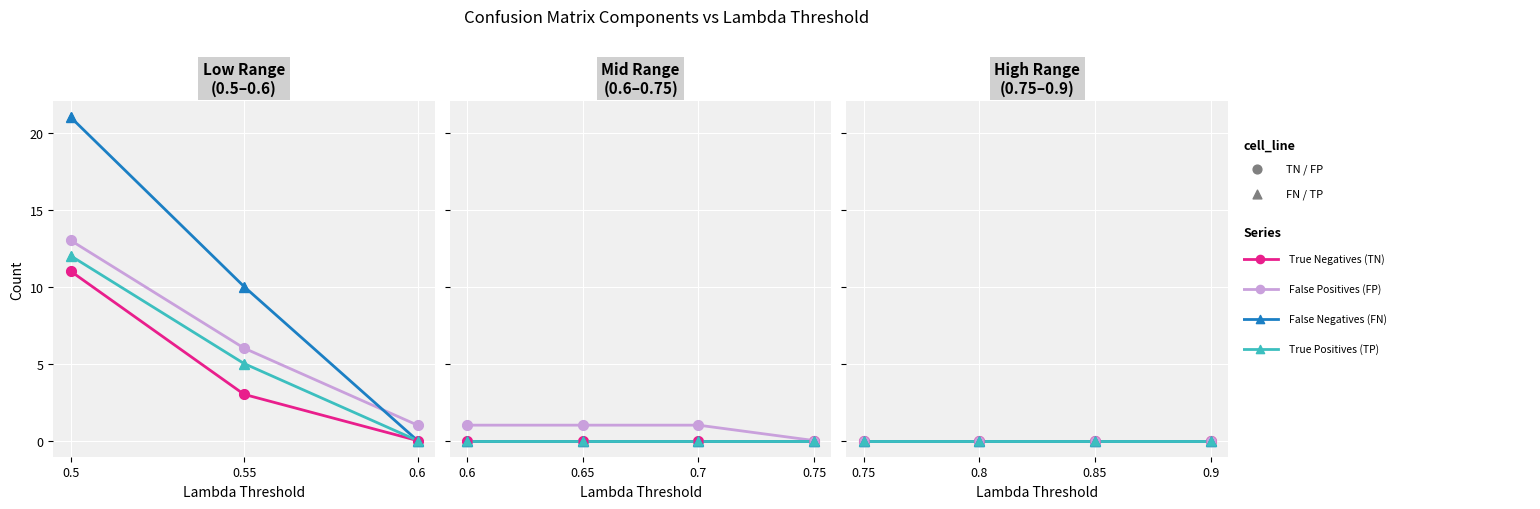

Which series contains the lowest Y value?

True Negatives (TN)